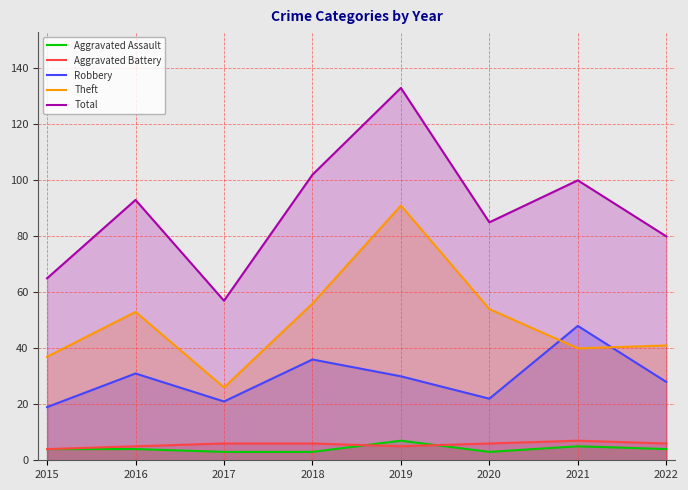

Rank the series at 2016 from highest to lowest value.

Total, Theft, Robbery, Aggravated Battery, Aggravated Assault